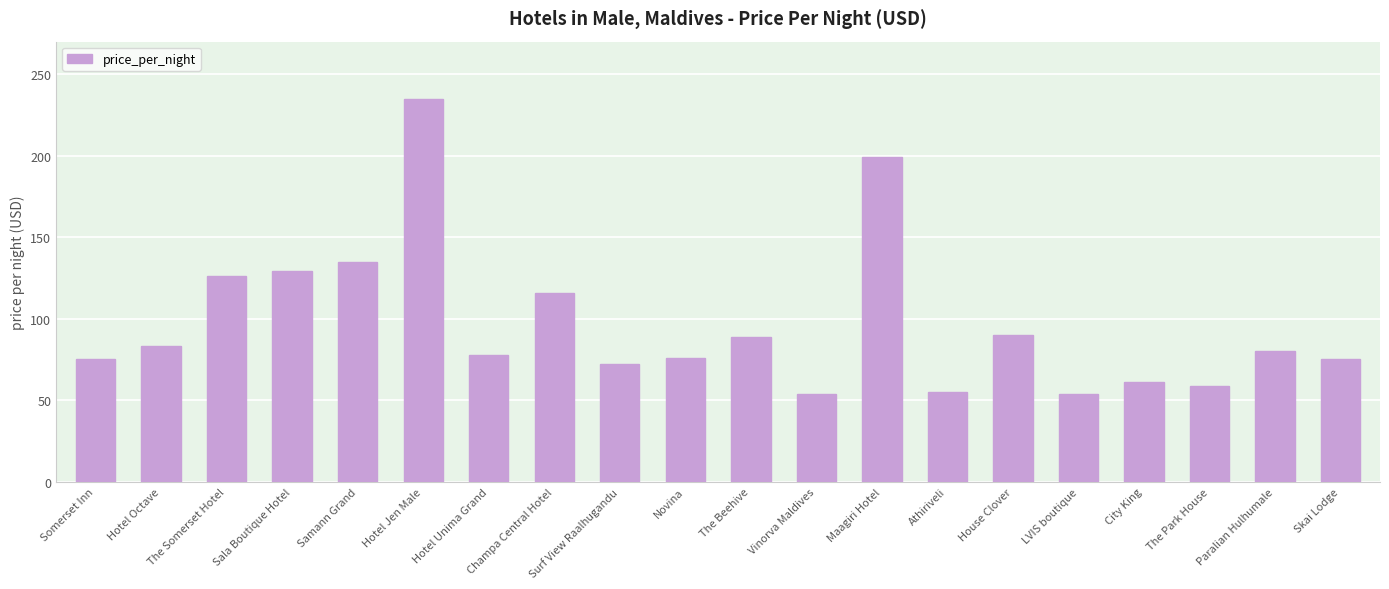

What is the change in value from Hotel Jen Male to Hotel Unima Grand?

-157